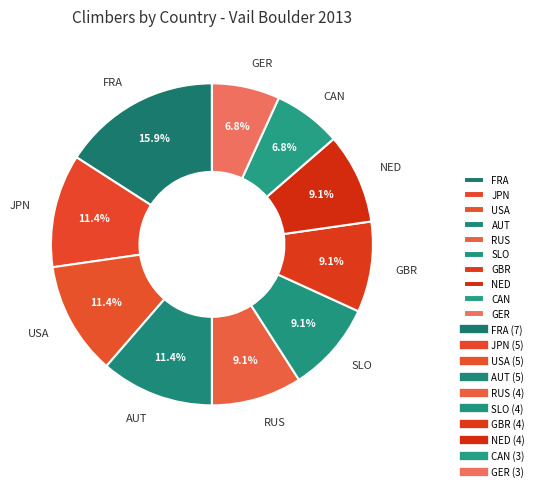

How many segments does this pie chart have?

10